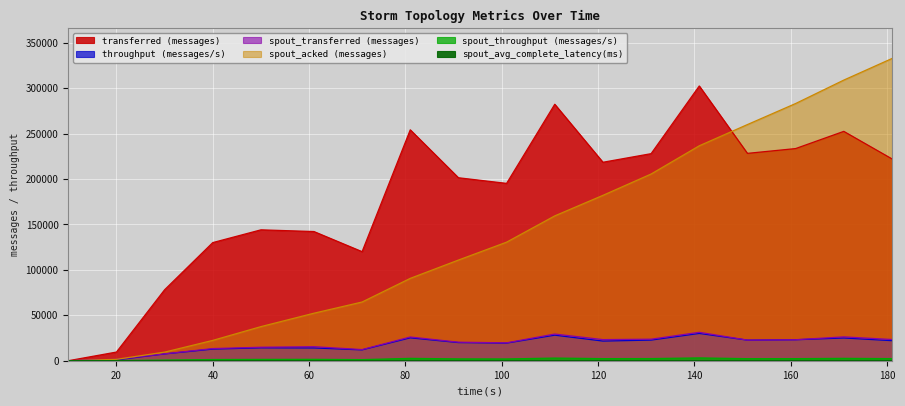

At how many categories does at least one series exceed 90175?

15